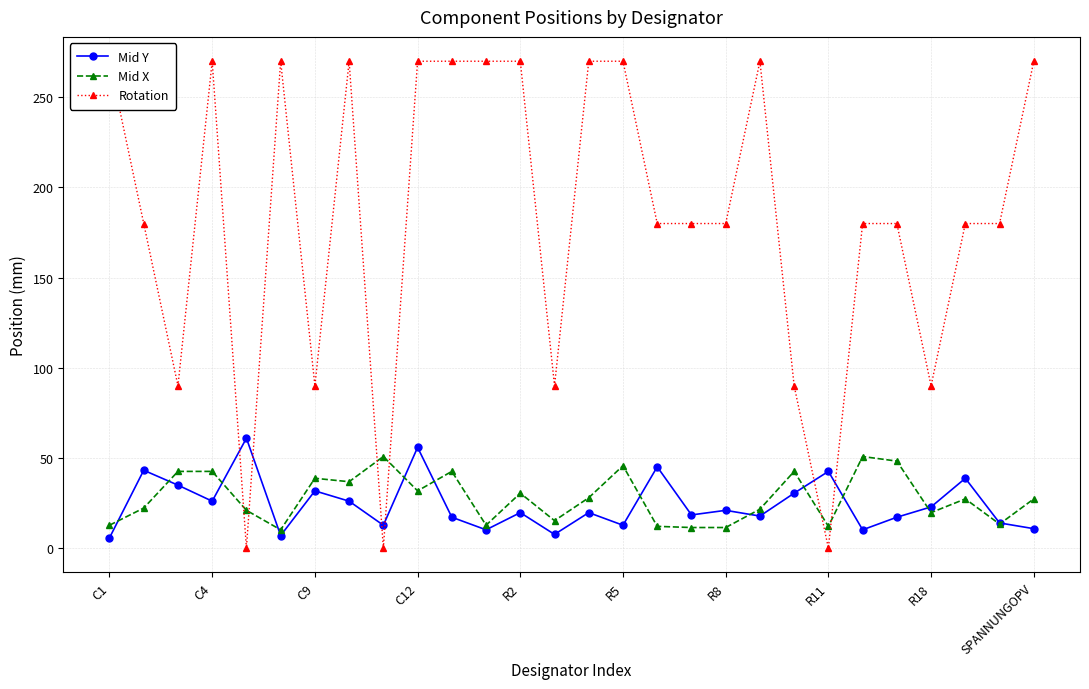

How many data points in Mid X are less than 27?

13